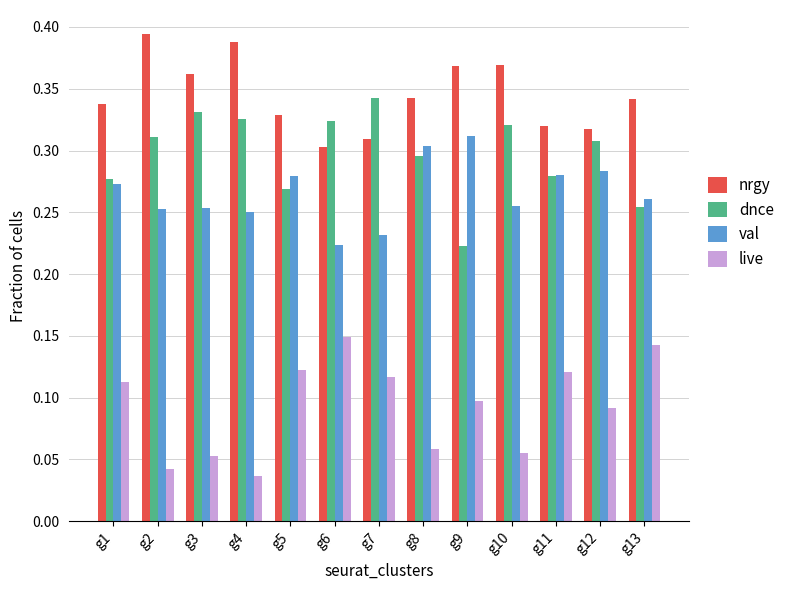

Is it true that dnce equals 0.1 at g1?

False